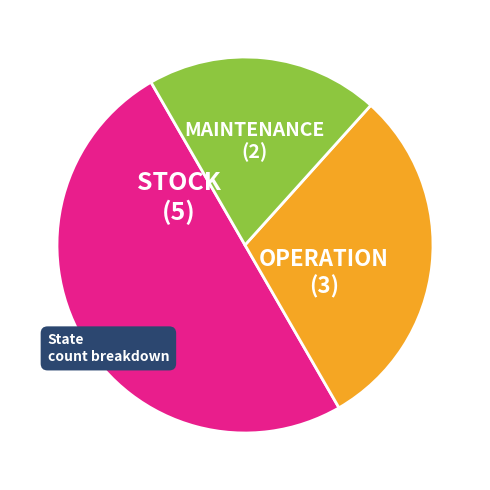

Is OPERATION the majority of the pie?

No